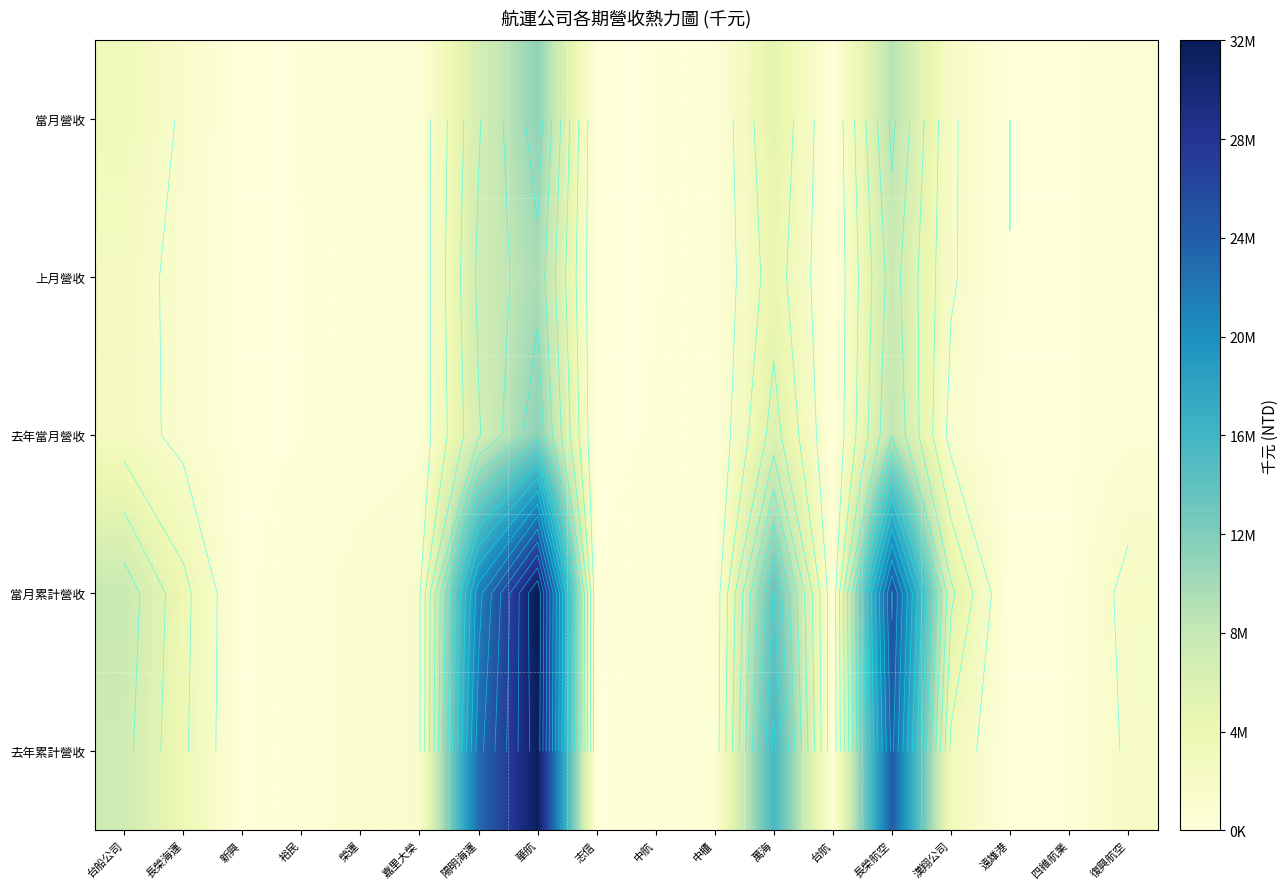

At which label does 當月營收 first exceed 540557?

台船公司